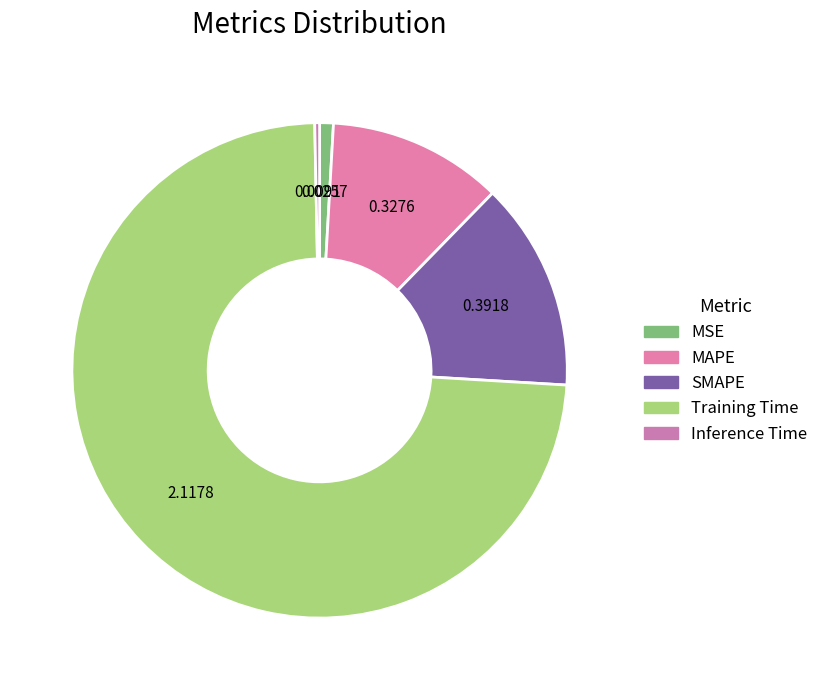

What is the change in value from MAPE to SMAPE?

+0.1